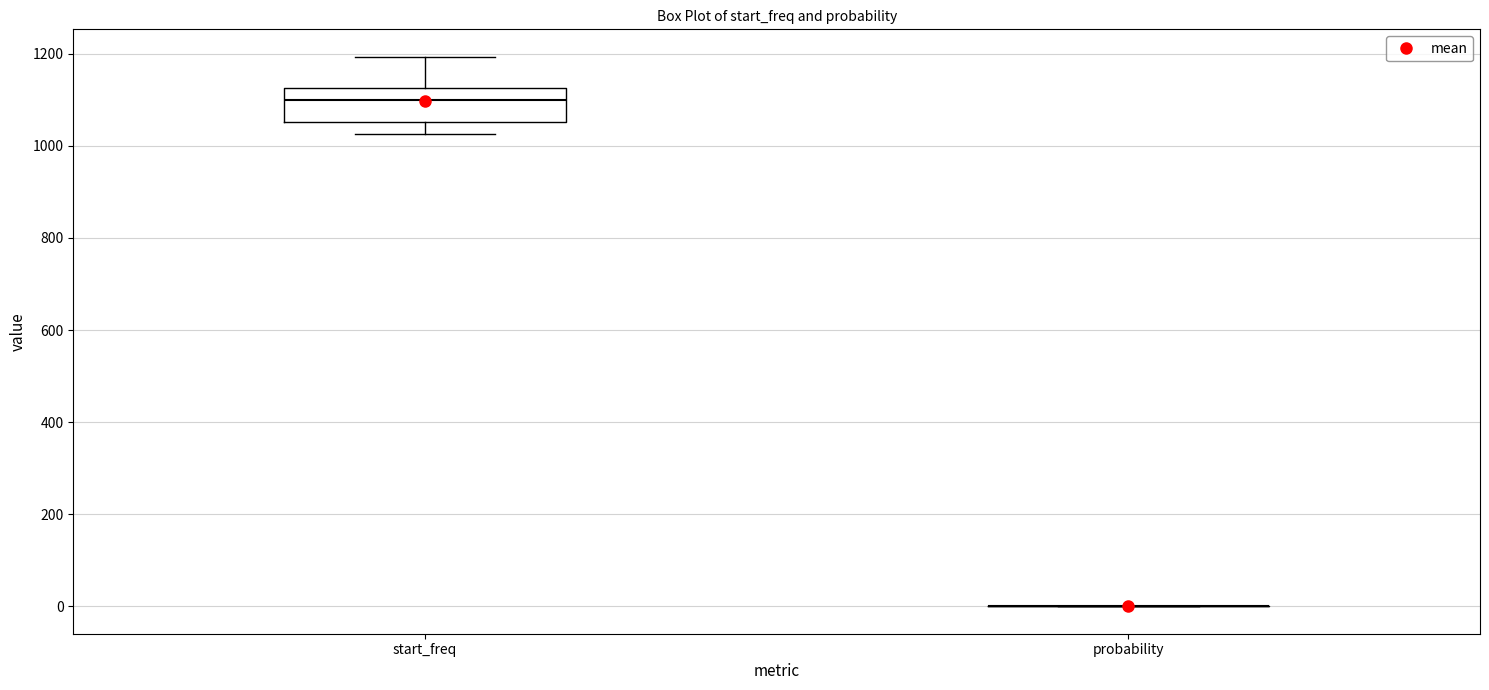

Which box is the tallest, from its lower edge to its upper edge?

start_freq